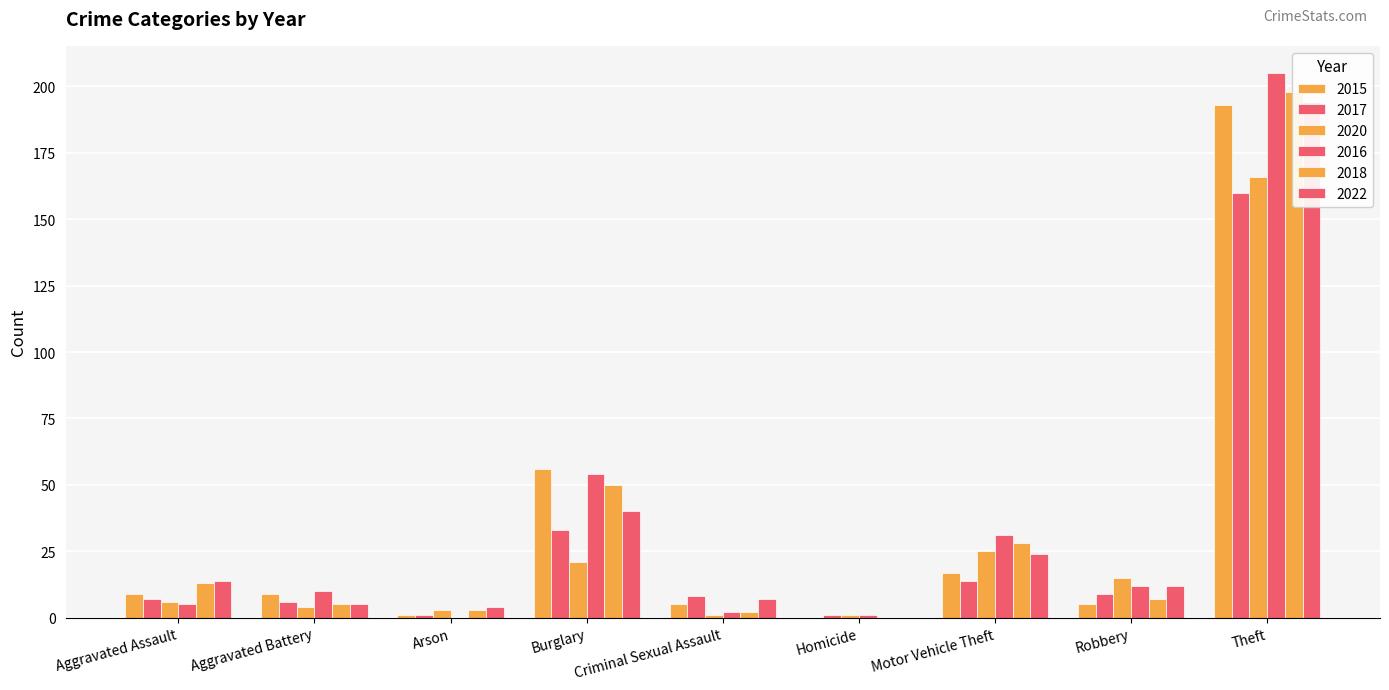

Which series has the largest range (max minus min)?

2016